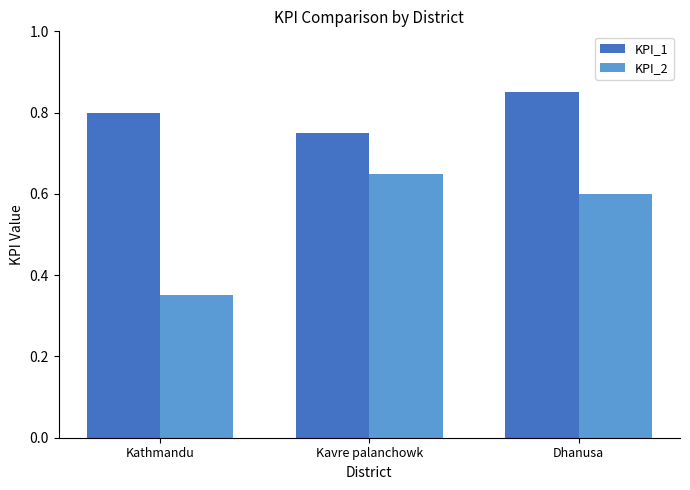

At Dhanusa, list the series in order from largest to smallest.

KPI_1, KPI_2